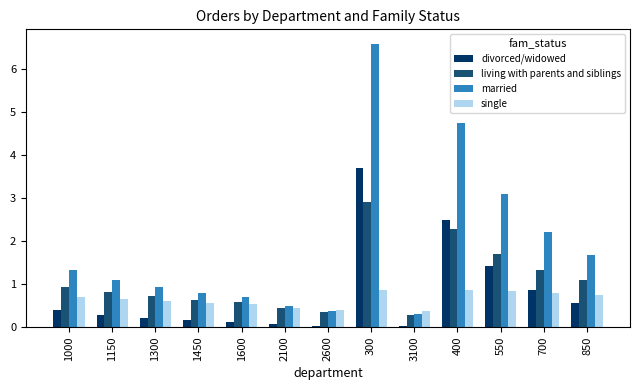

Which series changed the most between 2100 and 400?

married